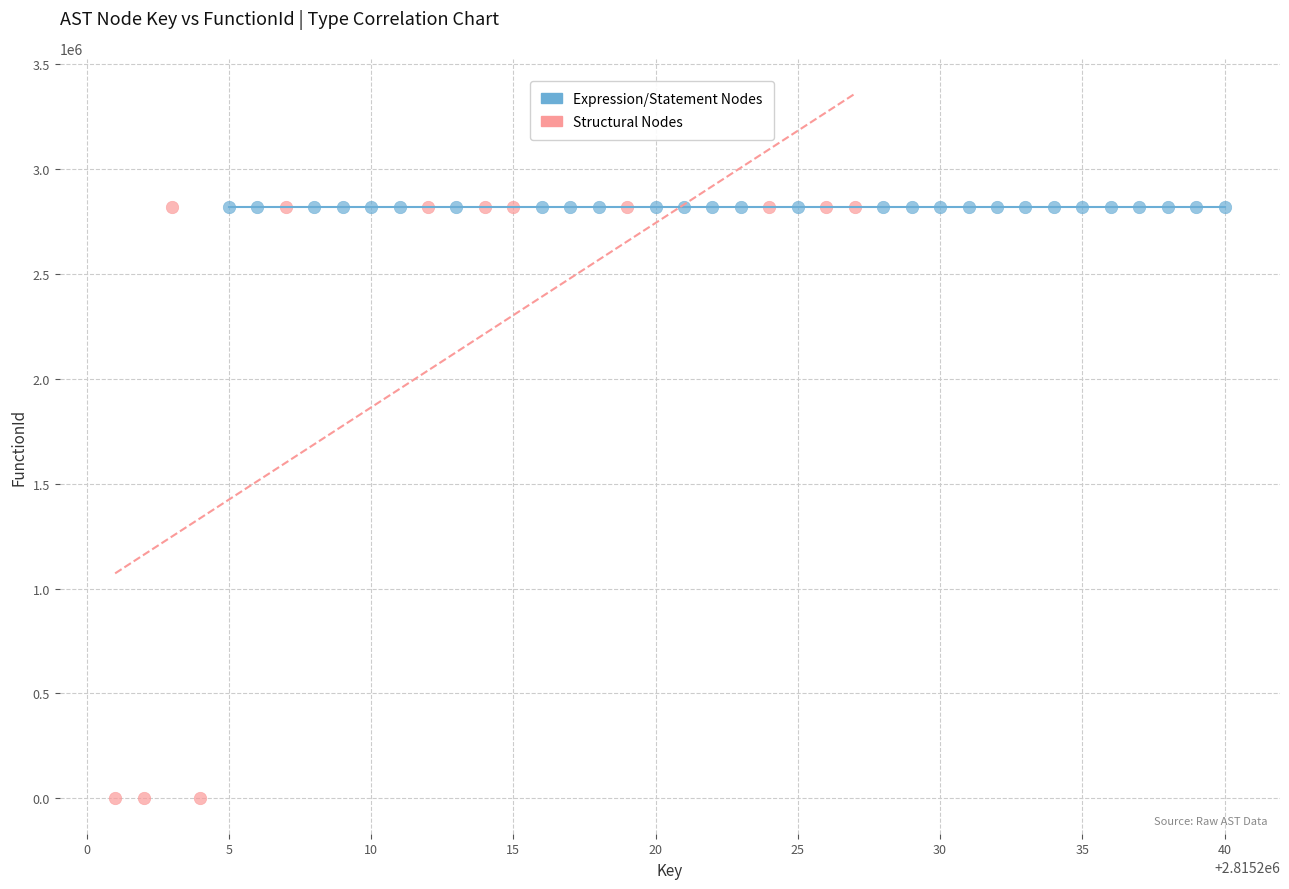

Which series contains the lowest Y value?

Structural Nodes